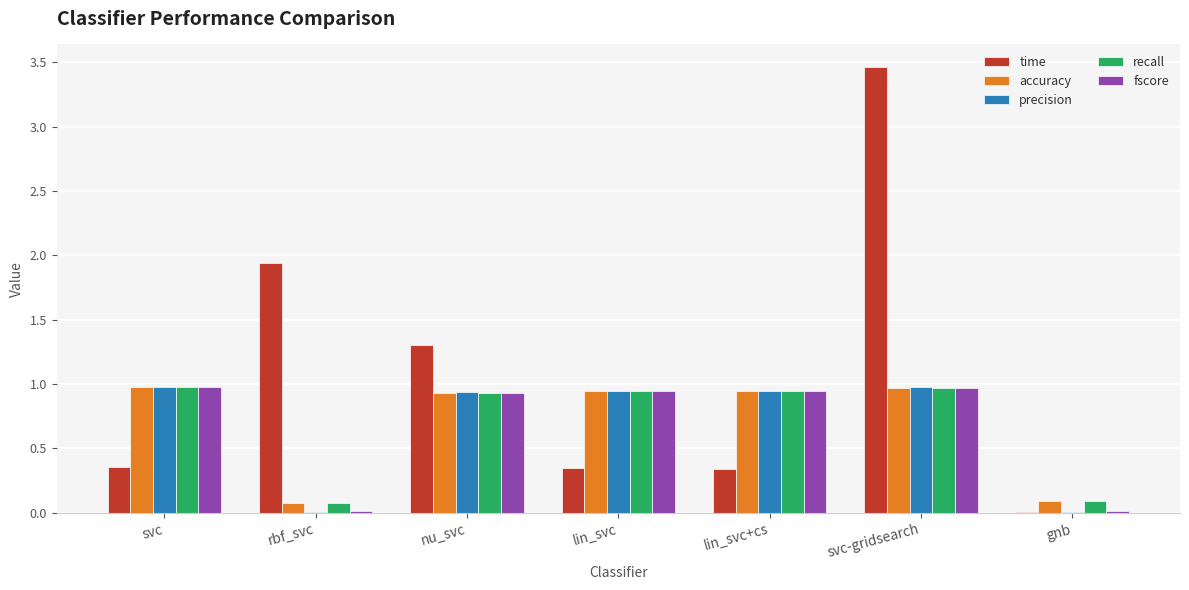

The accuracy series shows 0.1 at gnb. True or false?

True